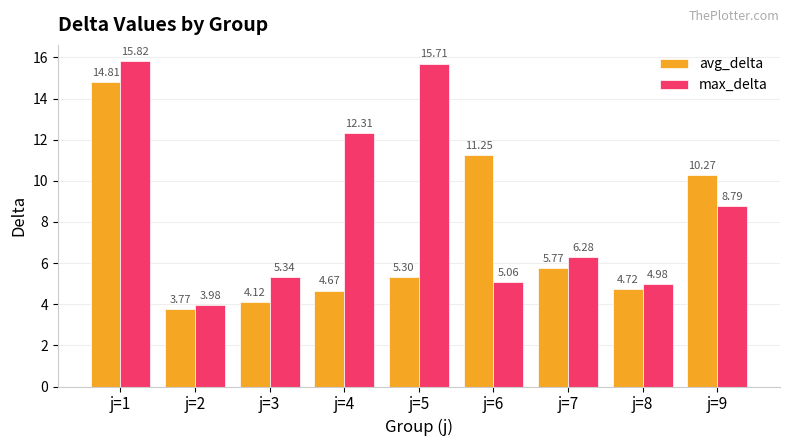

At which label does avg_delta reach its minimum?

j=2